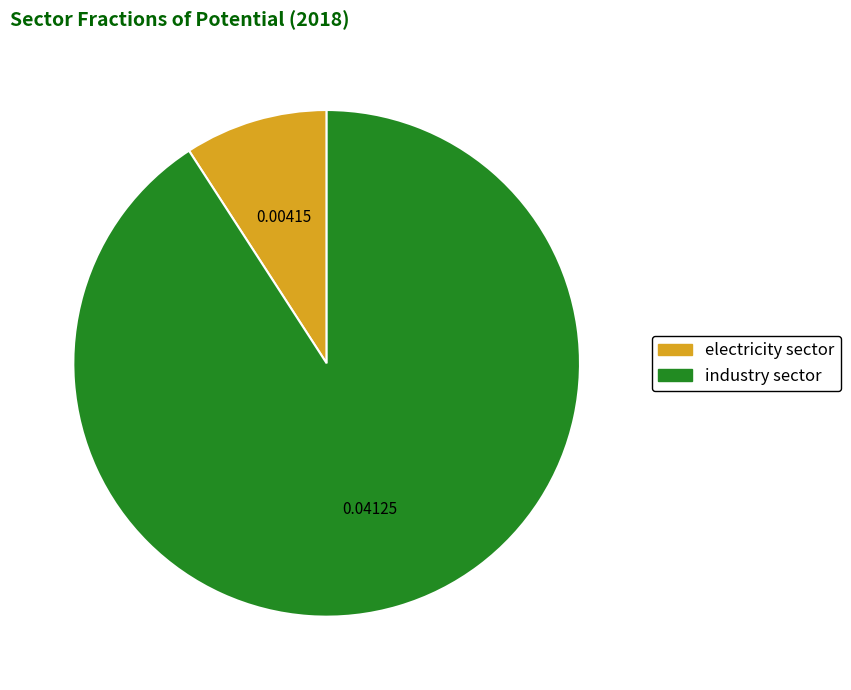

Between electricity sector and industry sector, which is larger?

industry sector